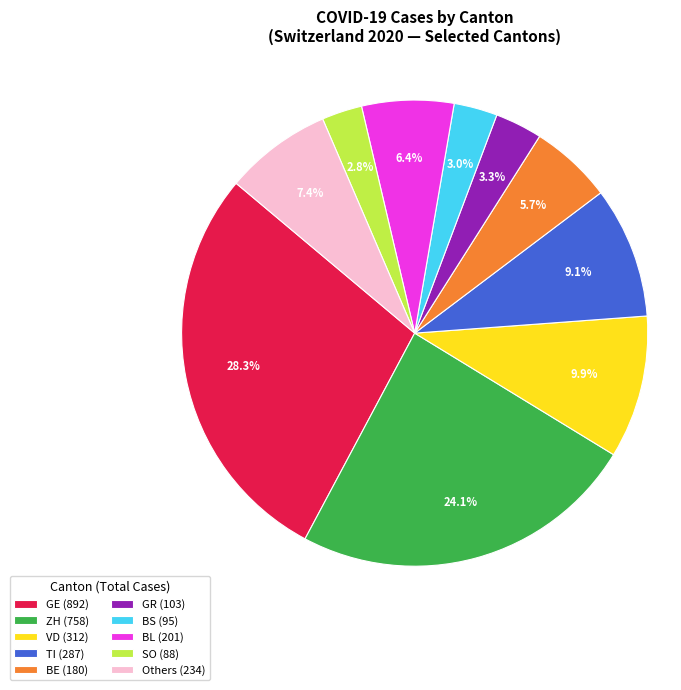

Which has a higher value, ZH (758) or VD (312)?

ZH (758)